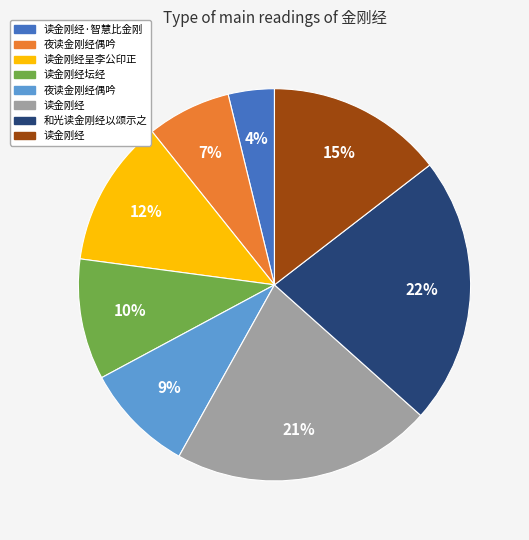

Is there a majority slice in this chart?

No